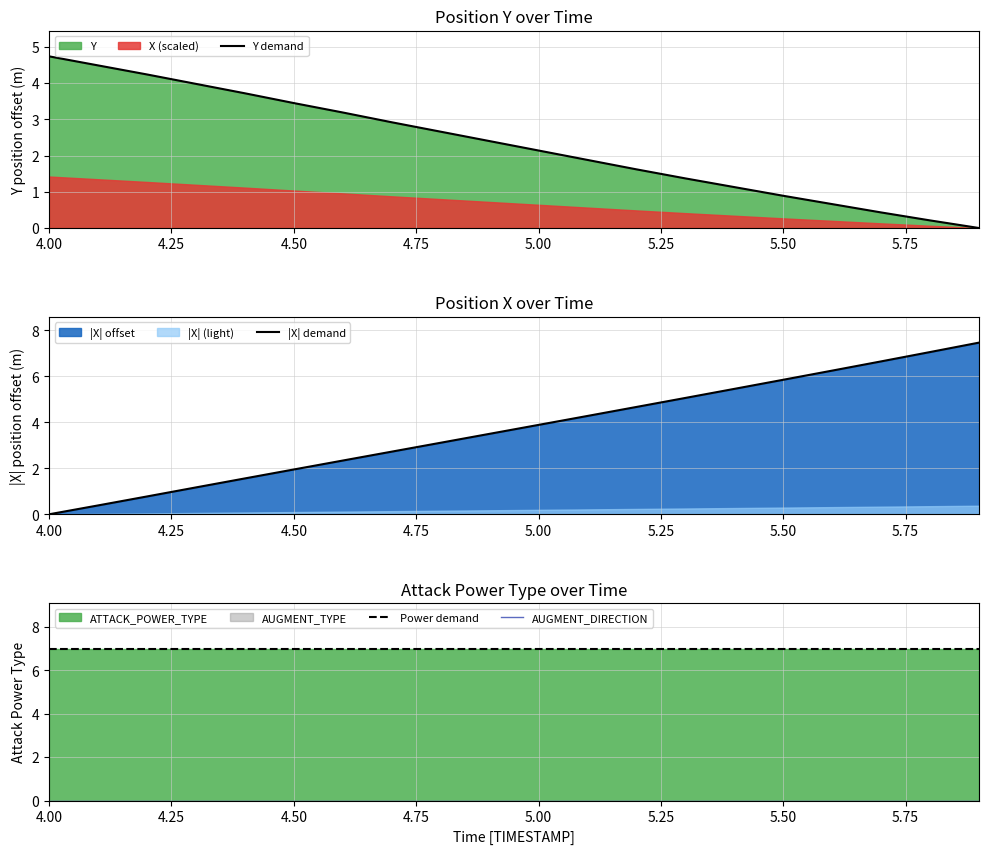

What is the average value of the Power demand series?

7.0